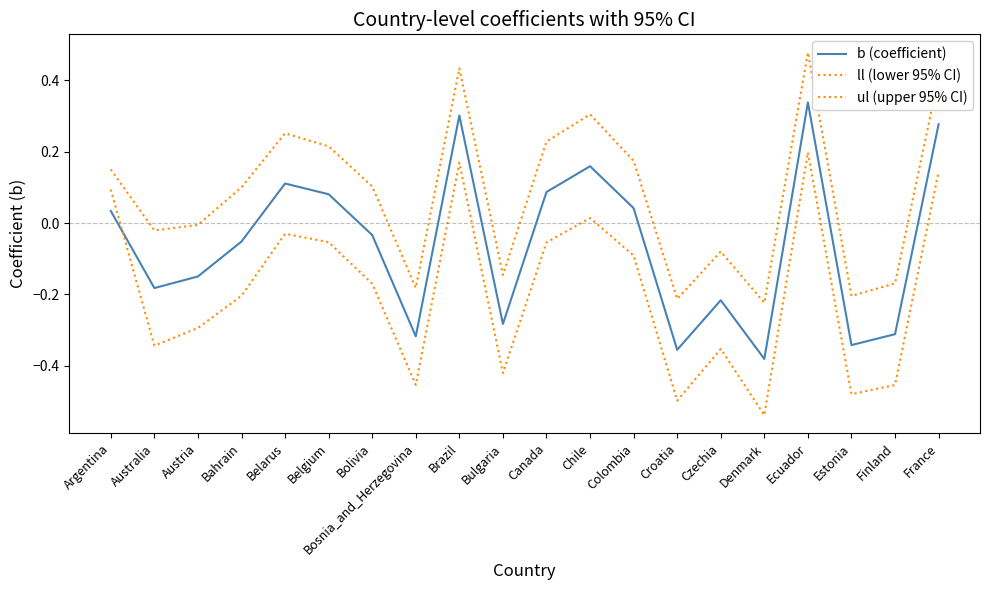

Does the chart have visible grid lines?

No